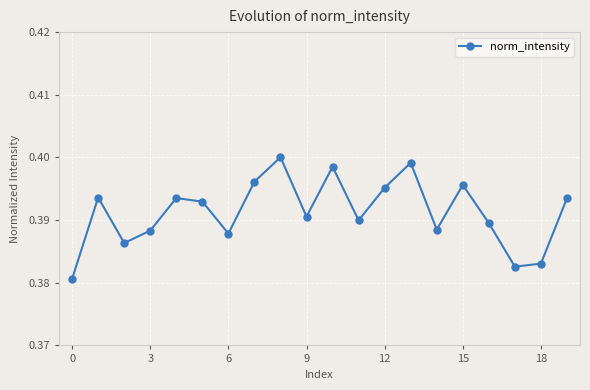

How many values are between 0 and 1?

20